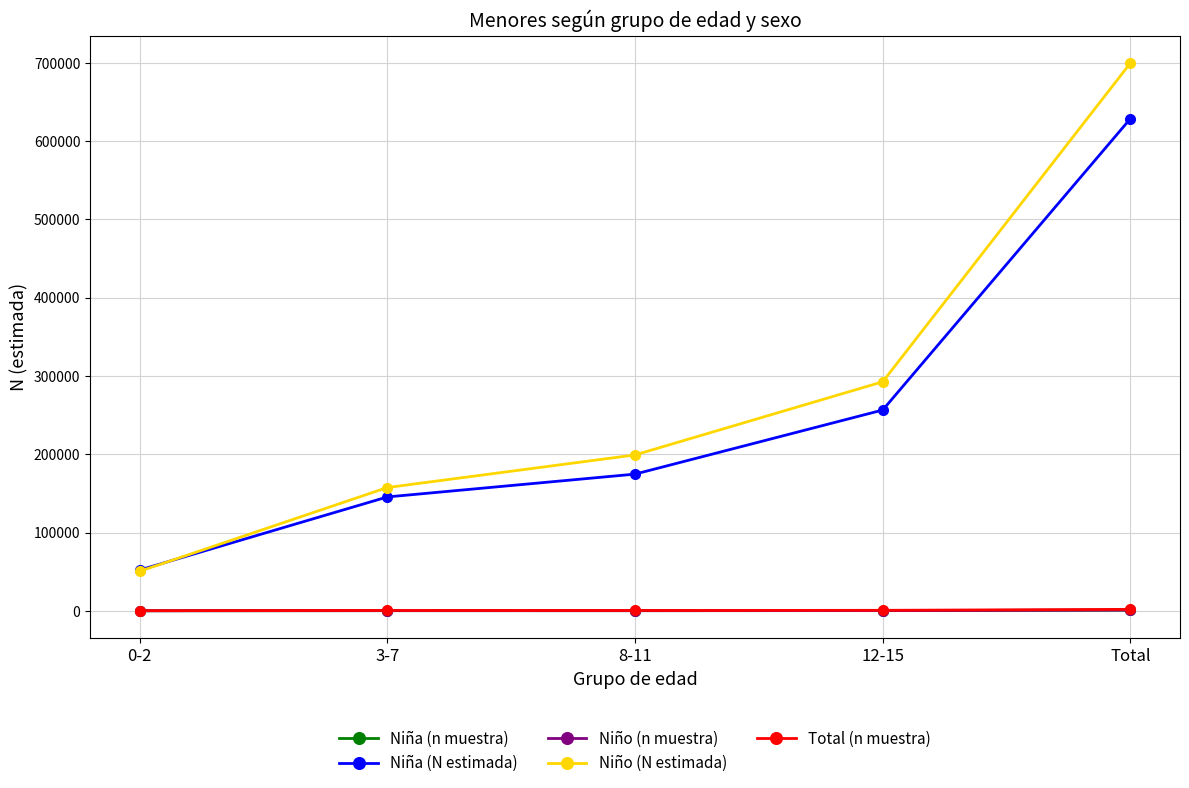

At how many categories does at least one series exceed 555765?

1